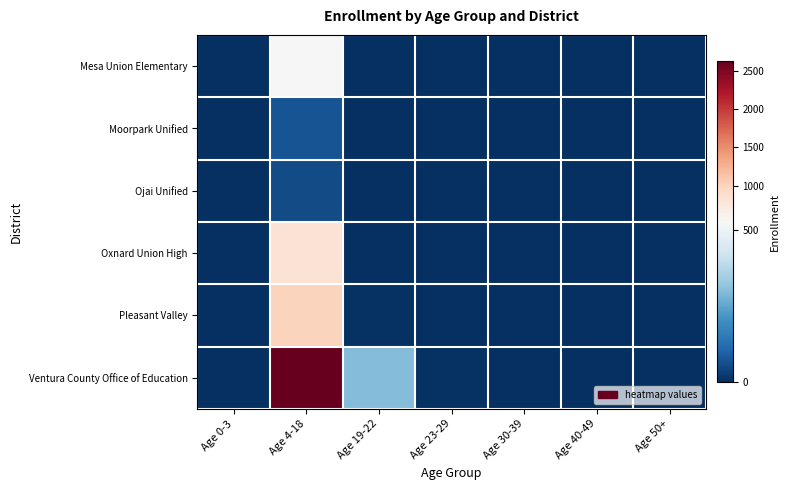

Which label corresponds to the largest value in the chart?

Age 4-18